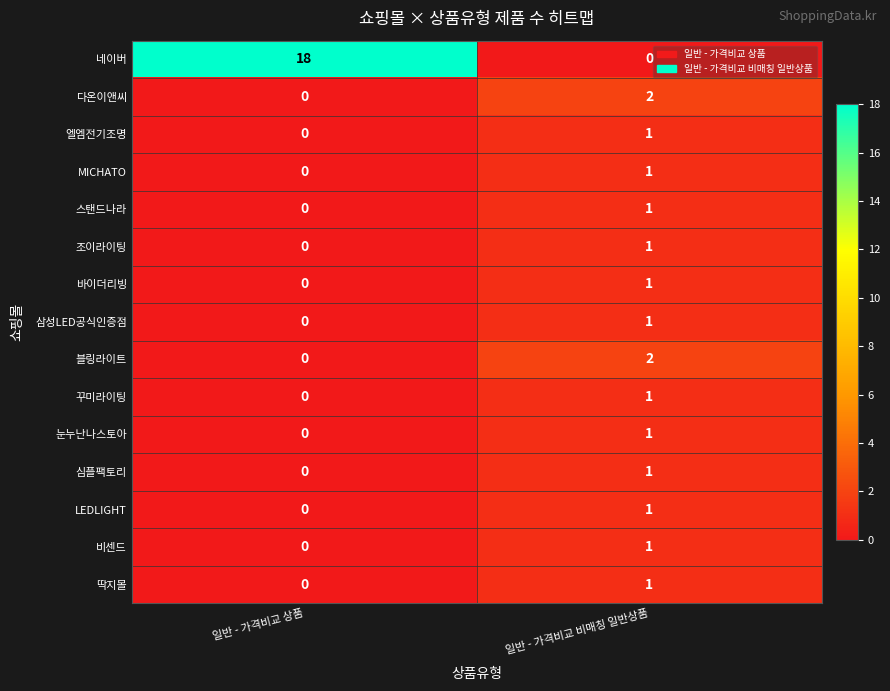

What is the greatest value displayed?

18